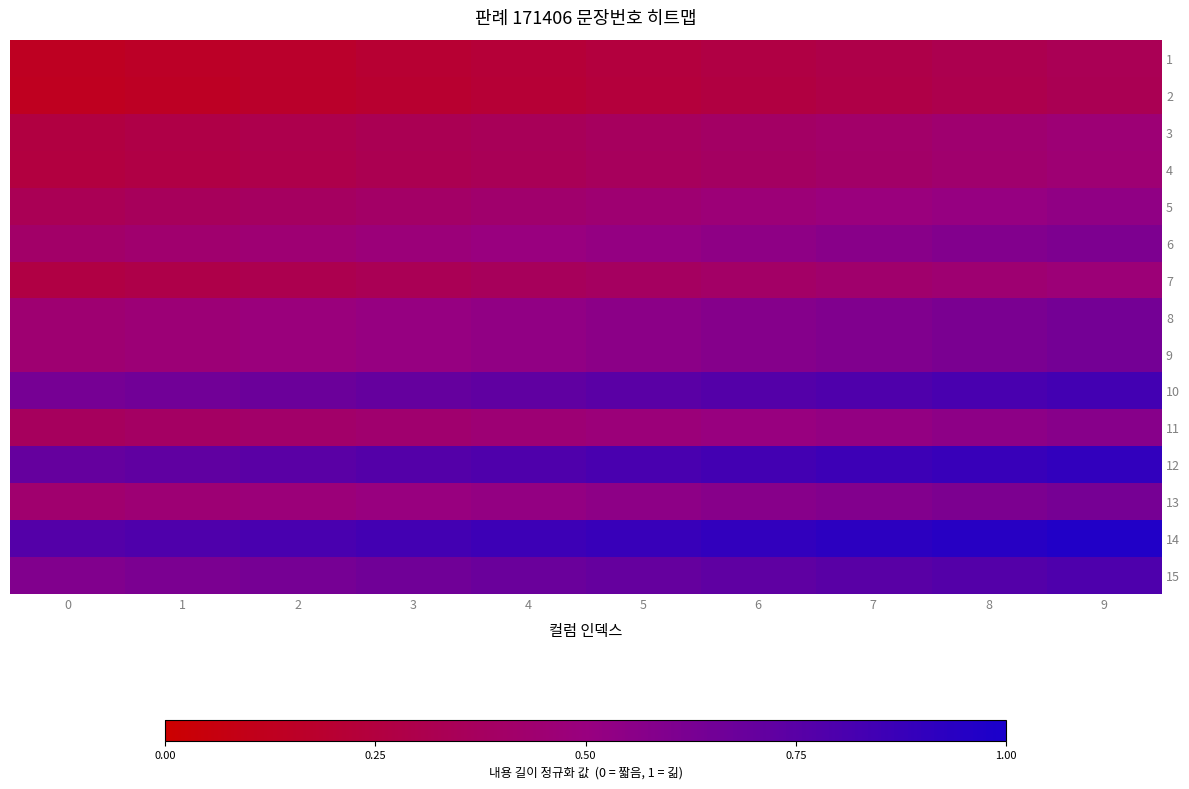

Which series changed the most between 0 and 9?

6